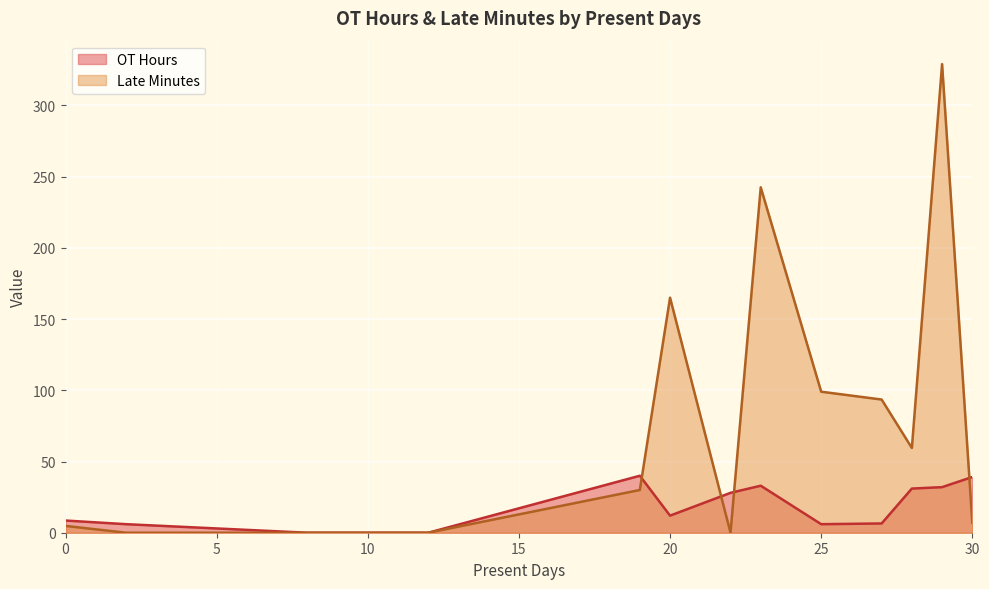

What is the difference between the OT Hours values at 23 and 29?

2.0